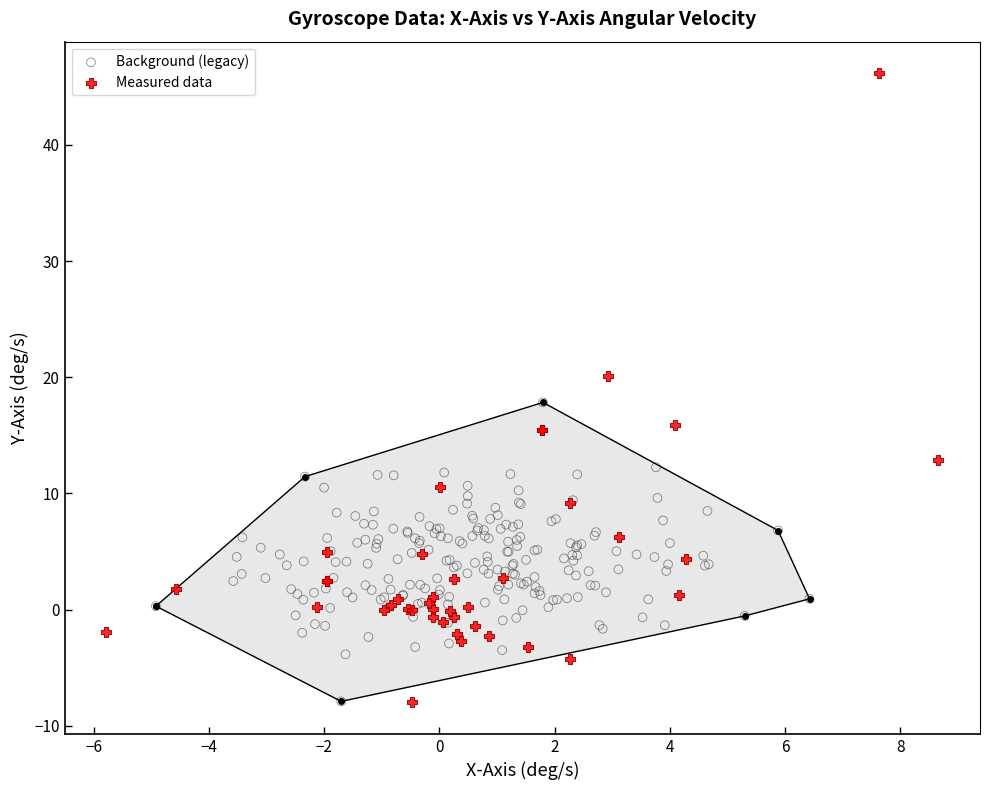

Which series contains the highest Y value?

Measured data